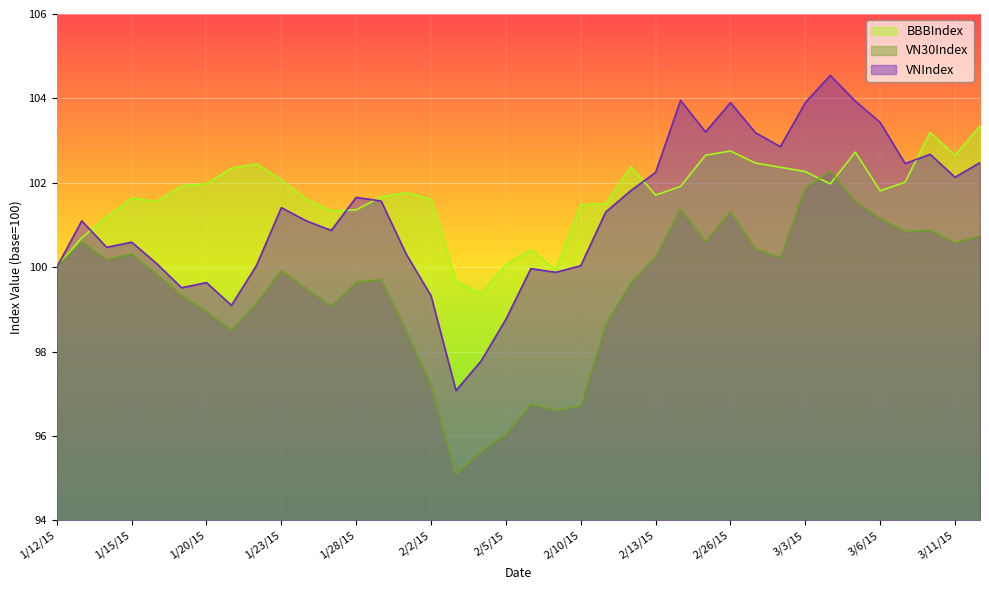

At 1/23/15, list the series in order from smallest to largest.

VN30Index, VNIndex, BBBIndex